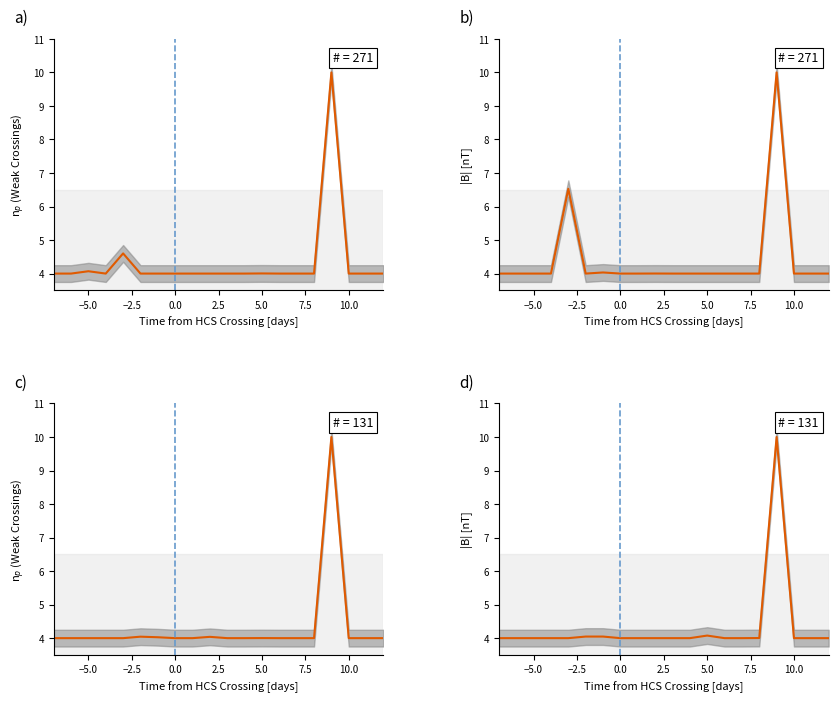

True or false: d and a cross at least once.

True